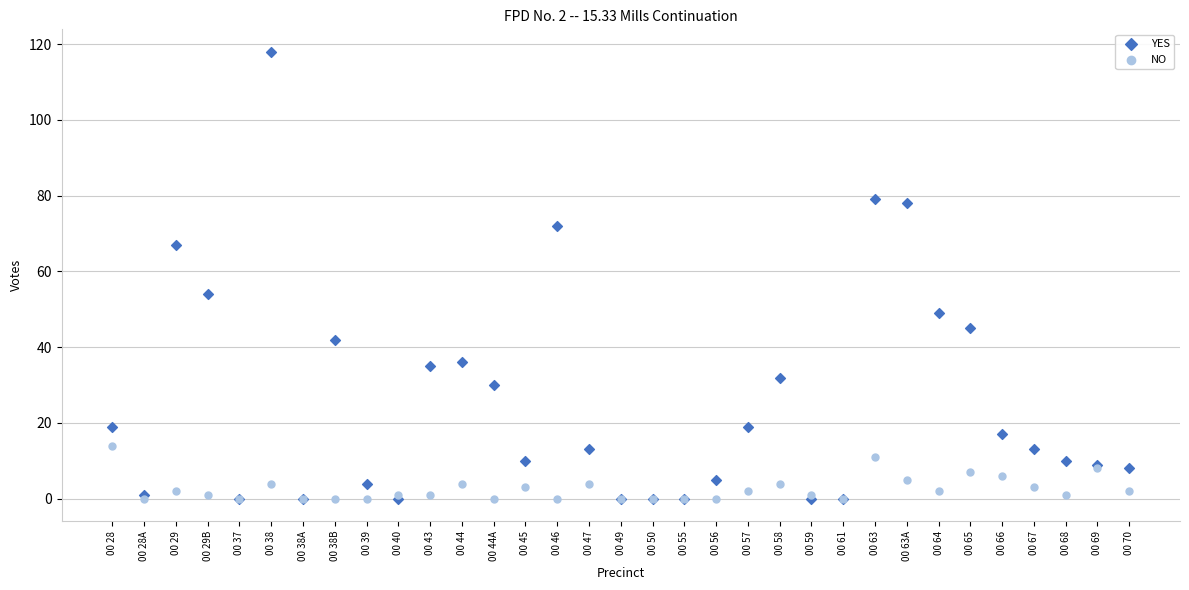

In the YES series, what Y value is closest to 59?

54